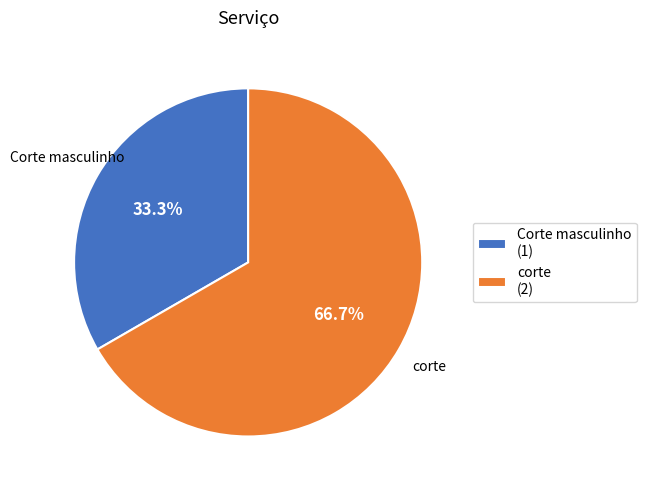

Rank the categories by value from lowest to highest.

Corte masculinho, corte